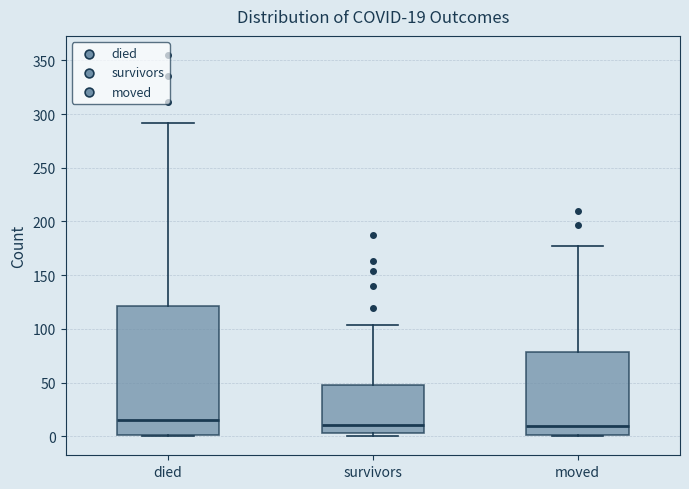

Comparing the boxes themselves (not the whiskers), which one is the tallest?

died